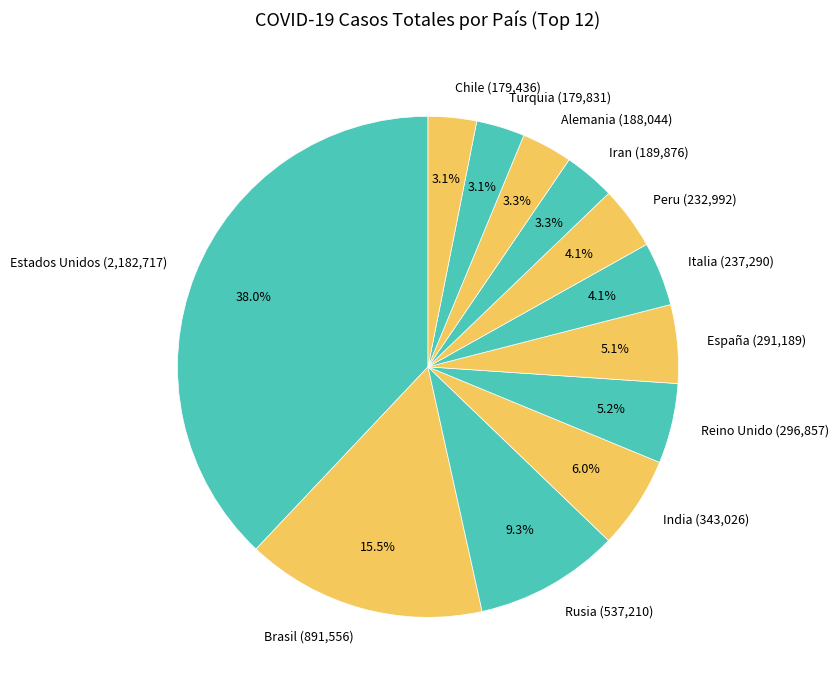

To the nearest percent, what is the difference between the largest and smallest slice percentages?

35%